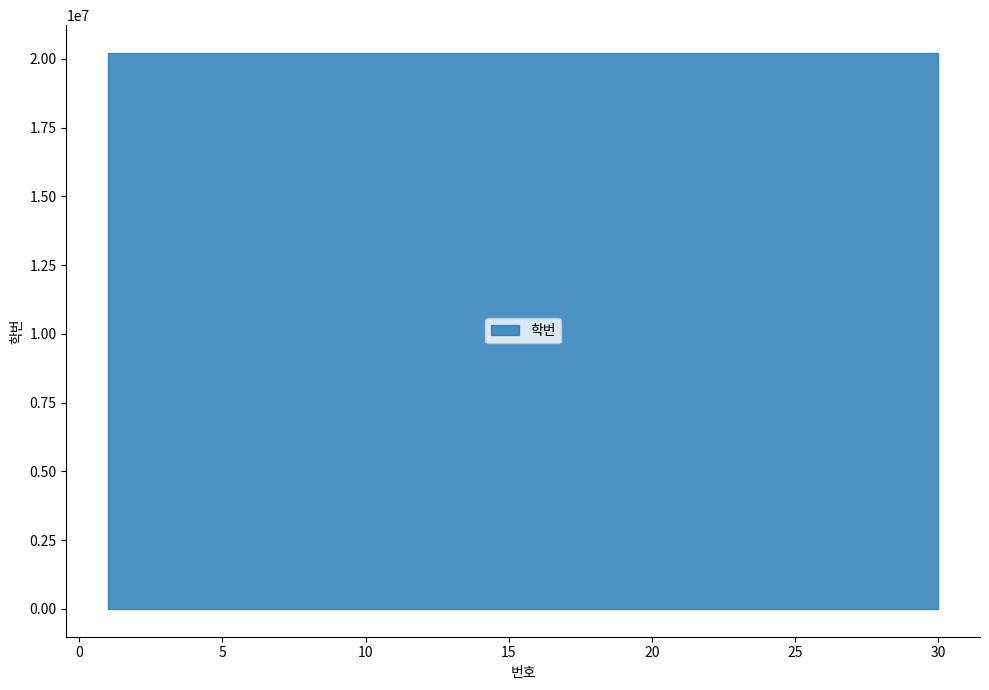

What is the difference between the values at 26 and 18?

8